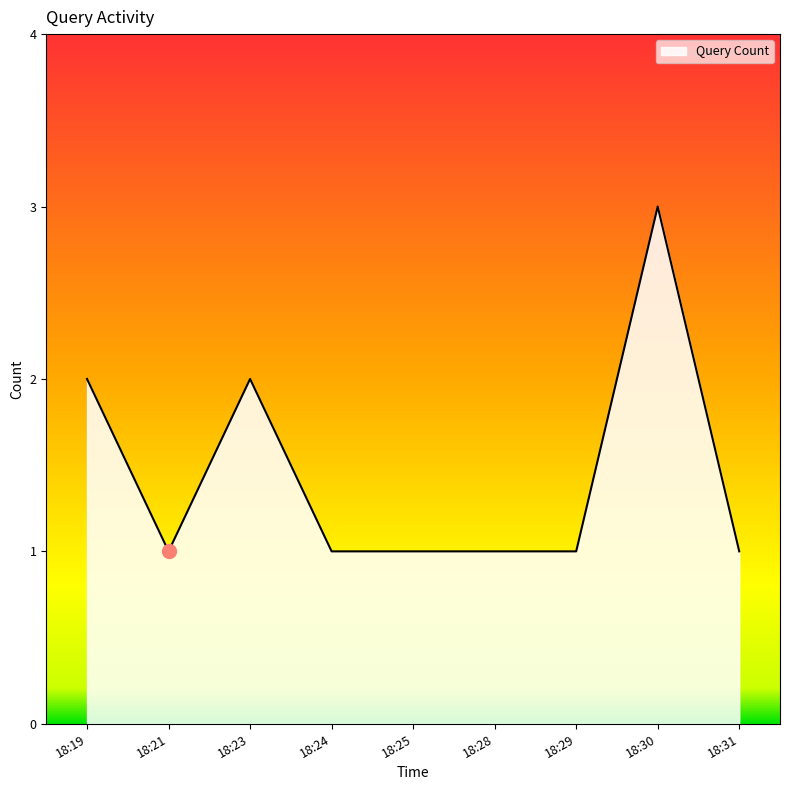

Reading left to right, transcribe all the data shown in this chart.

18:19=2	18:21=1	18:23=2	18:24=1	18:25=1	18:28=1	18:29=1	18:30=3	18:31=1